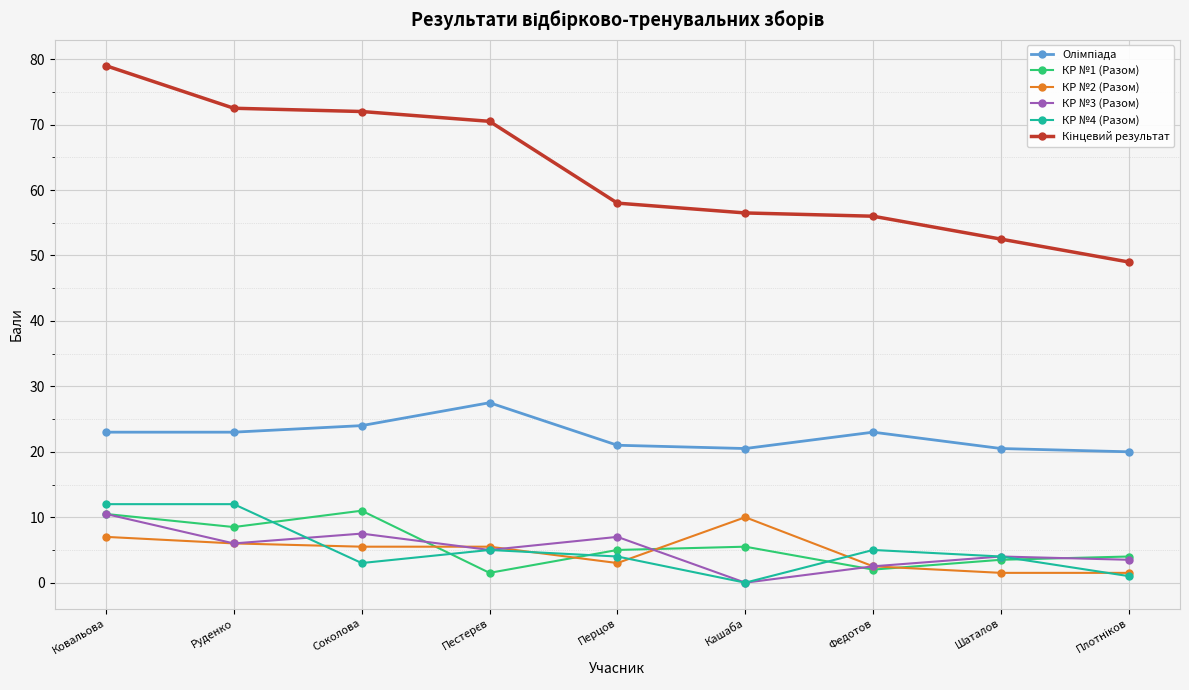

Does the chart have visible grid lines?

Yes